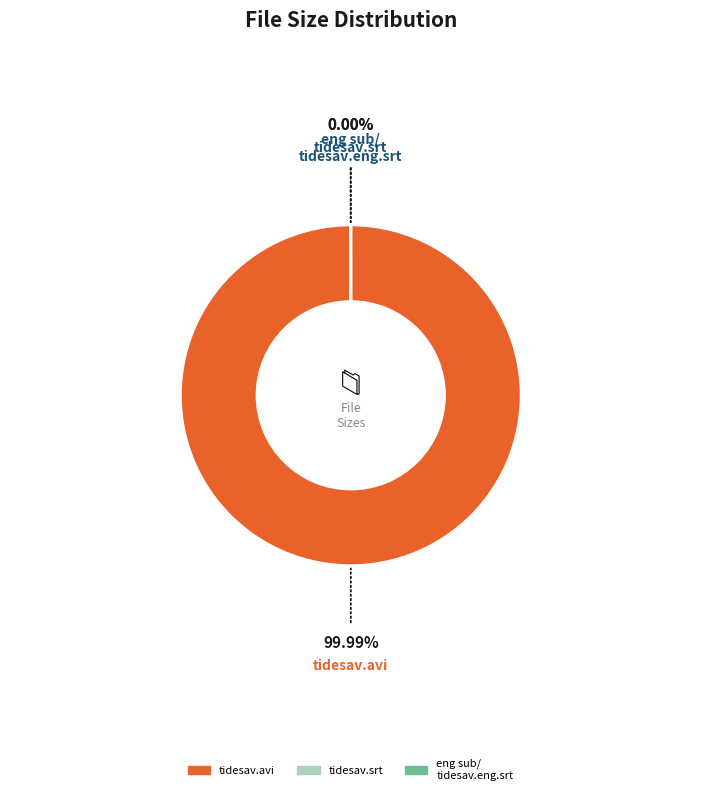

Does any single category account for the majority?

Yes